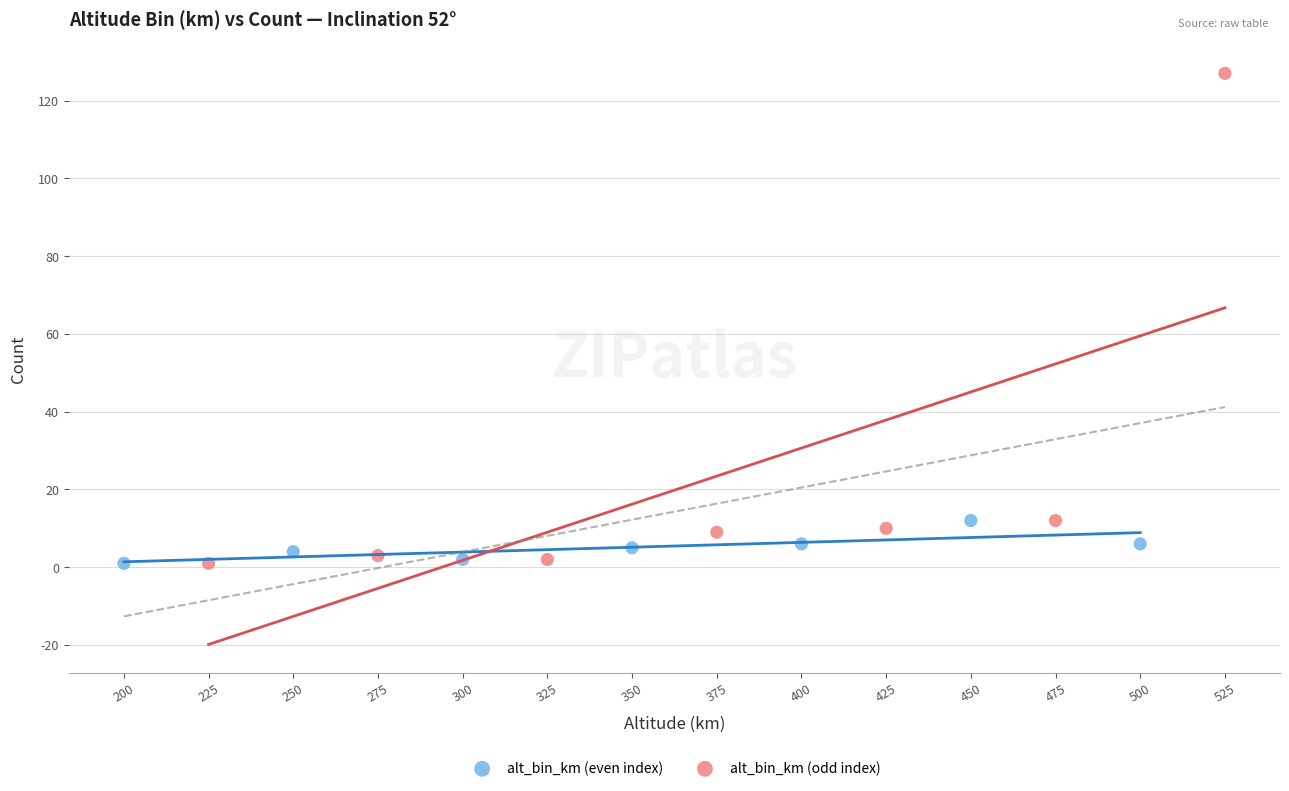

Which series reaches the maximum Y coordinate?

alt_bin_km (odd index)